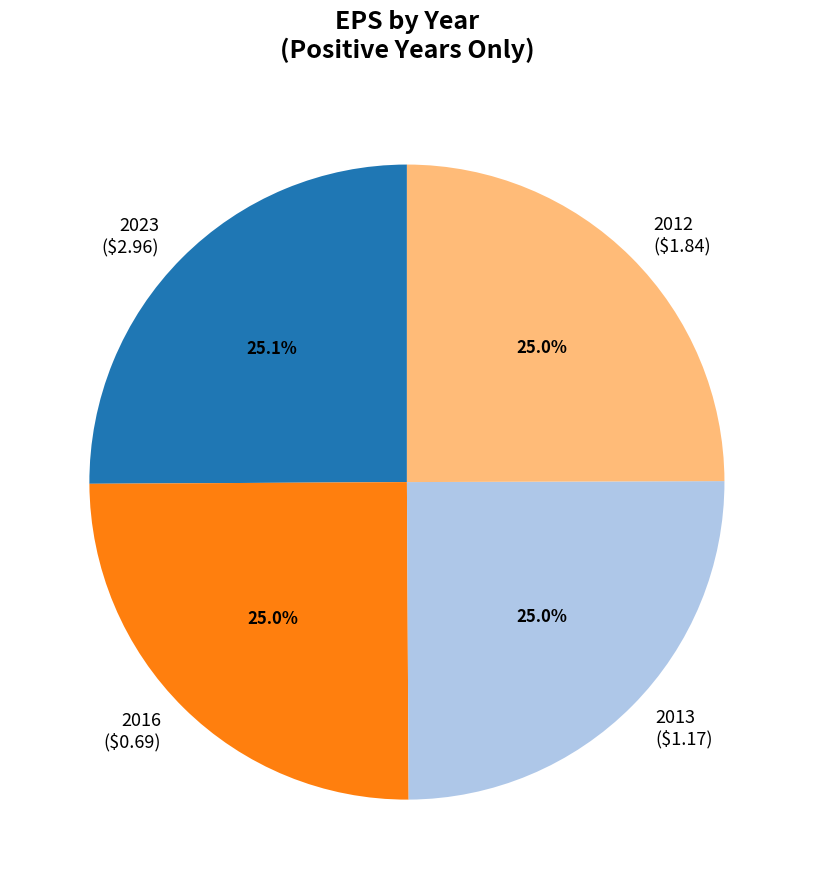

What percentage is NOT represented by 2023 ($2.96)?

74.9%